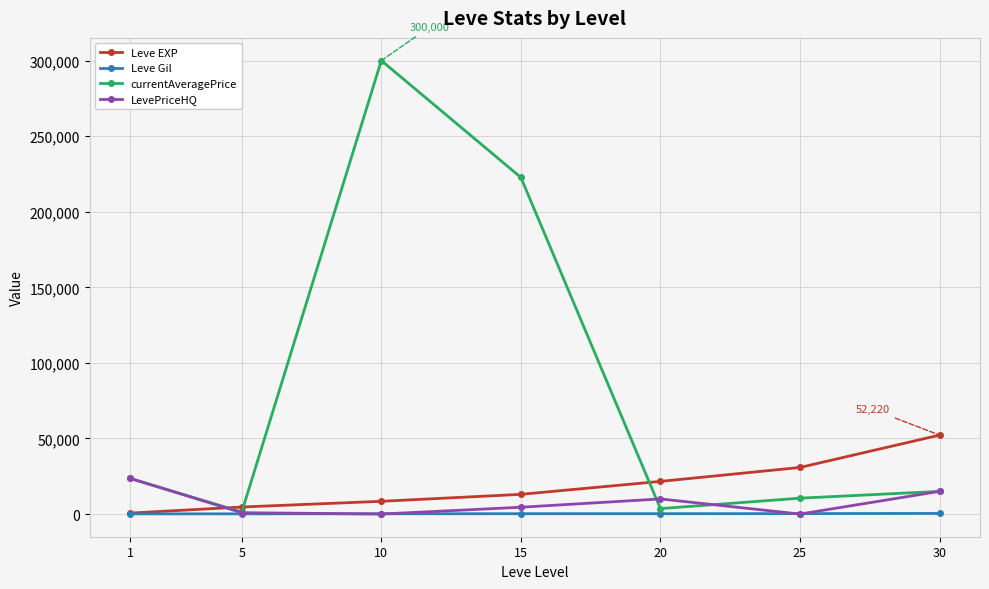

How many lines are shown in the chart?

4